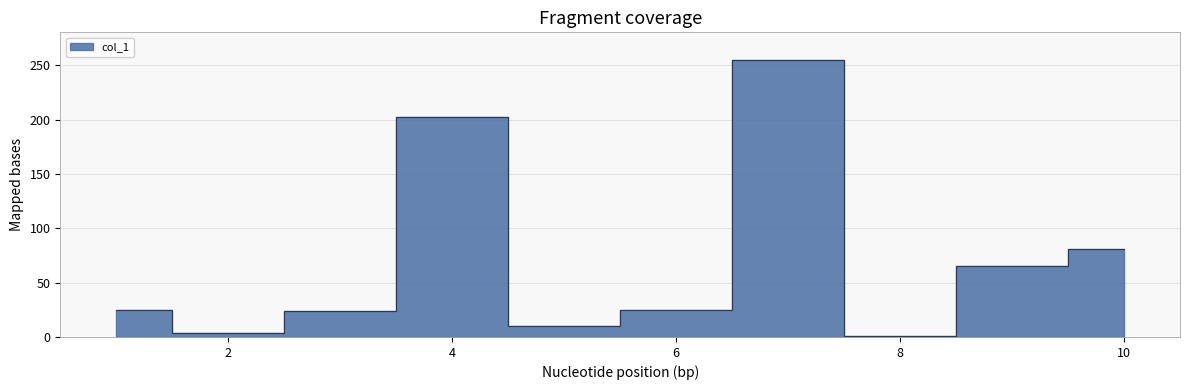

How many data points does each series have?

10